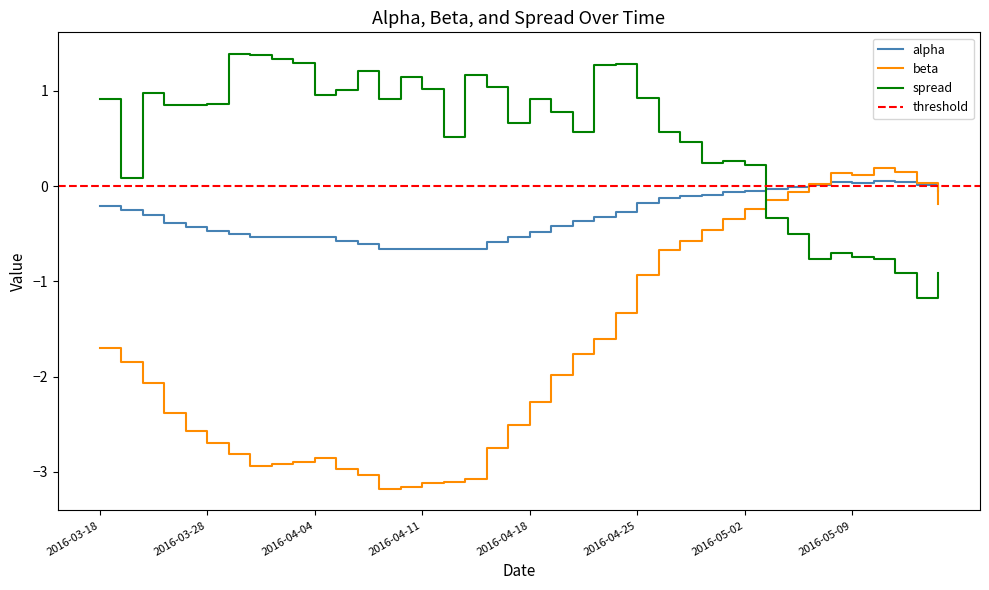

In spread, how many points are lower than both neighbors (excluding endpoints)?

10